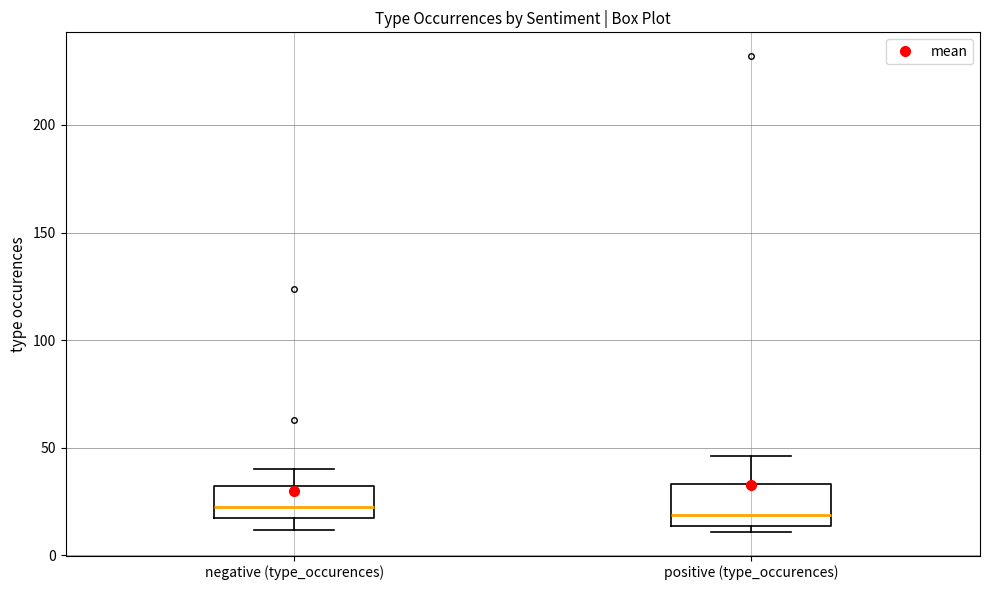

Reading left to right, read every box against the y-axis: the position of its median line, the range the box covers, and the ends of its whiskers. The values are not printed on the chart, so give them approximately, as read against the axis.

negative (type_occurences): median 25, box 20 to 30, whiskers 10 to 40
positive (type_occurences): median 20, box 15 to 35, whiskers 10 to 45